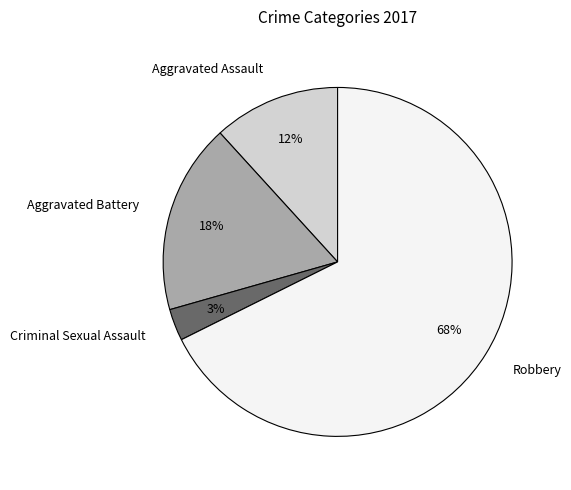

To the nearest percent, what is the average slice percentage?

25%